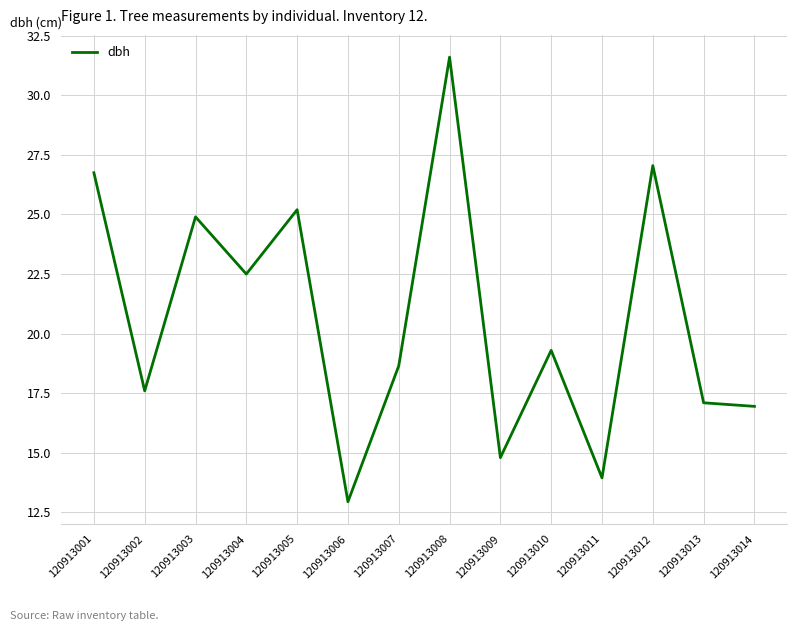

At which label does the data first exceed 19?

120913001